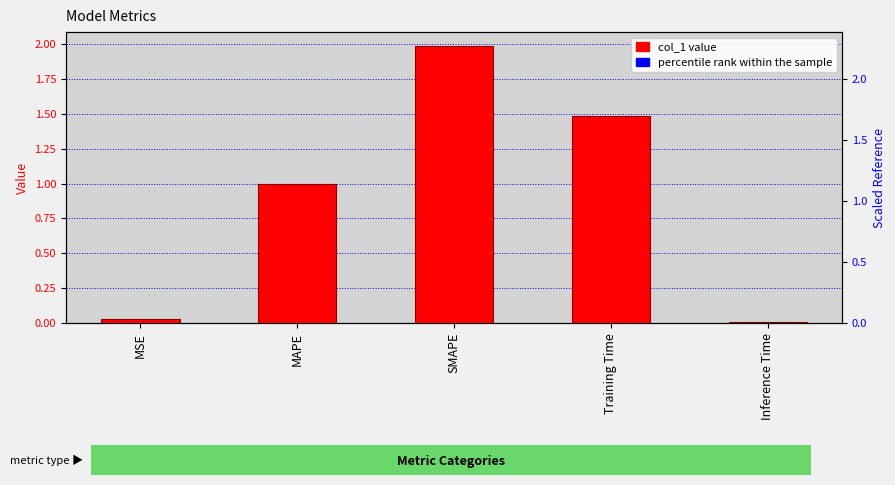

Reading left to right, list all the values displayed in this chart.

0.0	1.0	2.0	1.5	0.0